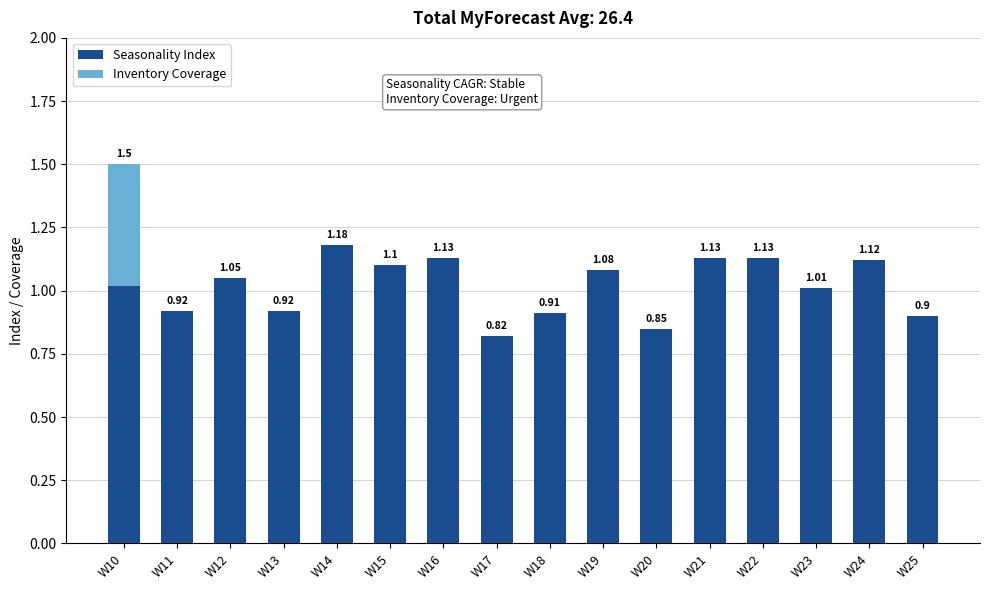

Where does the Seasonality Index series first go above 1?

W10